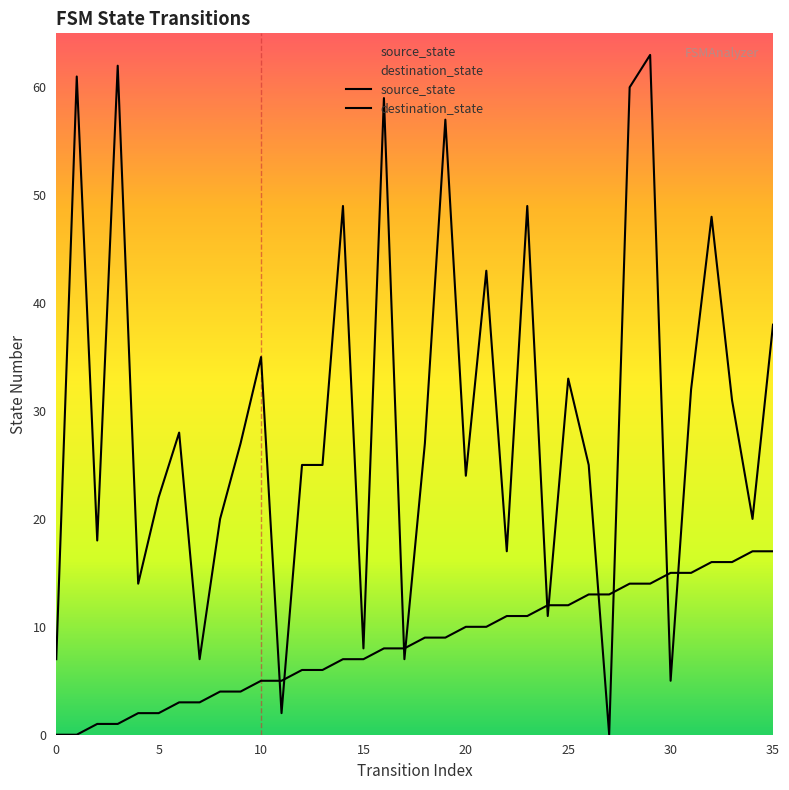

Count the number of data series in this chart.

2